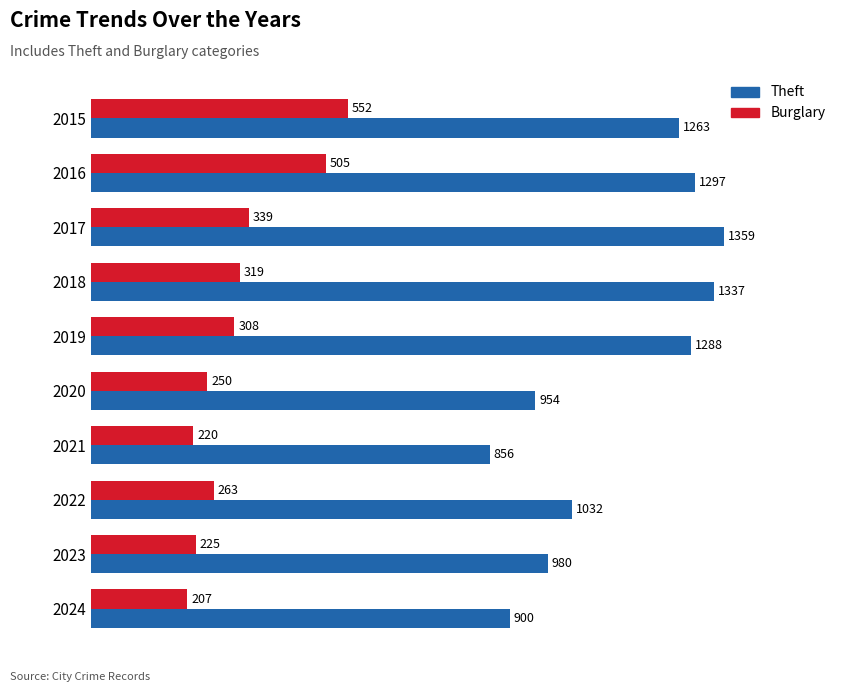

List the series in order of their overall mean, highest first.

Theft, Burglary